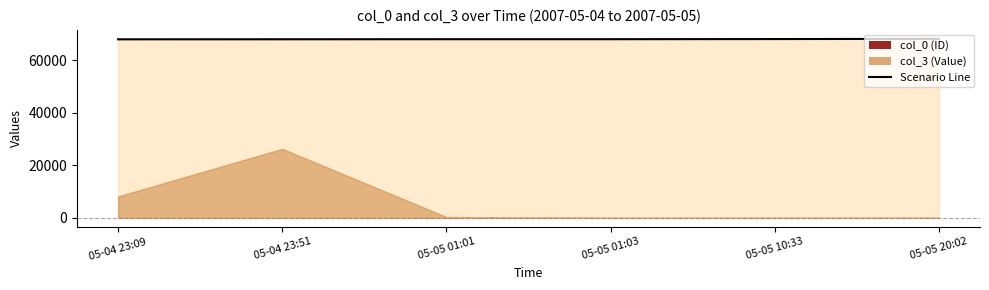

Reading left to right, extract all data points from this chart.

67940	67957	67984	67985	68036	68116